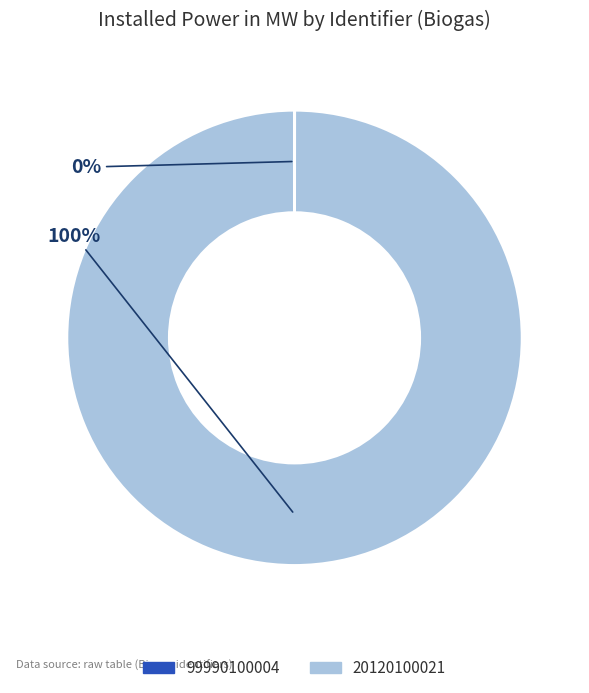

To the nearest percent, what percentage of the pie is 20120100021?

100%